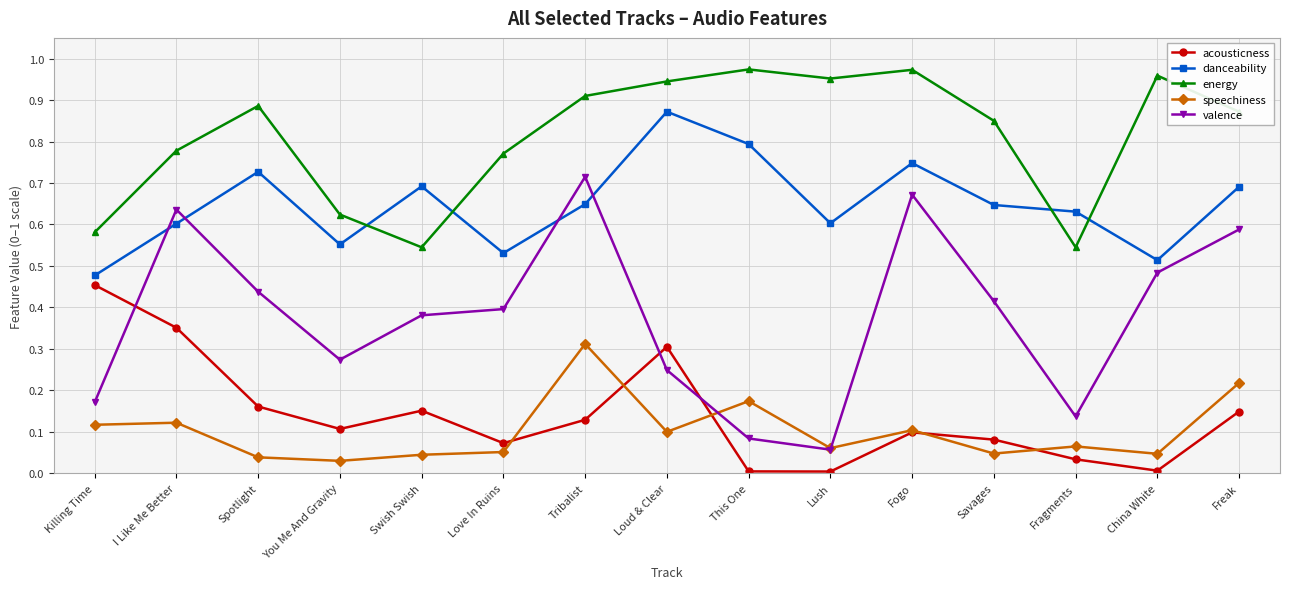

Which series changed the most between I Like Me Better and Lush?

valence